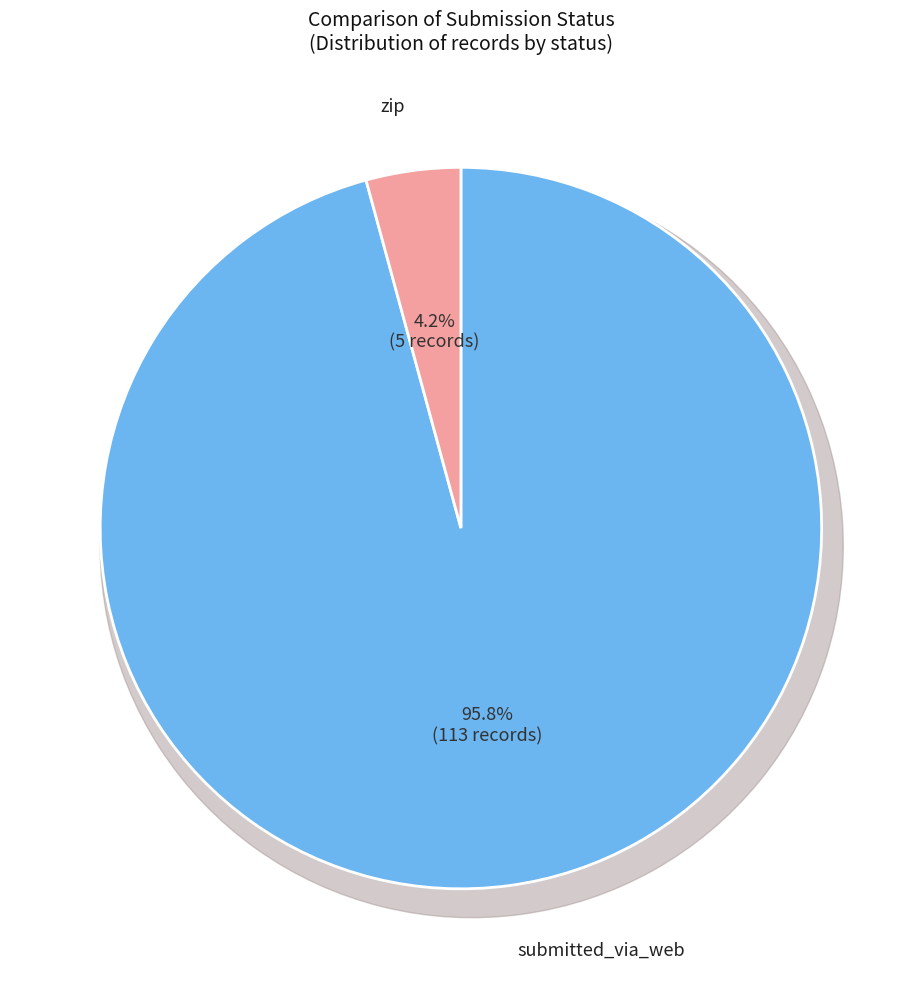

Count the number of slices in the pie.

2